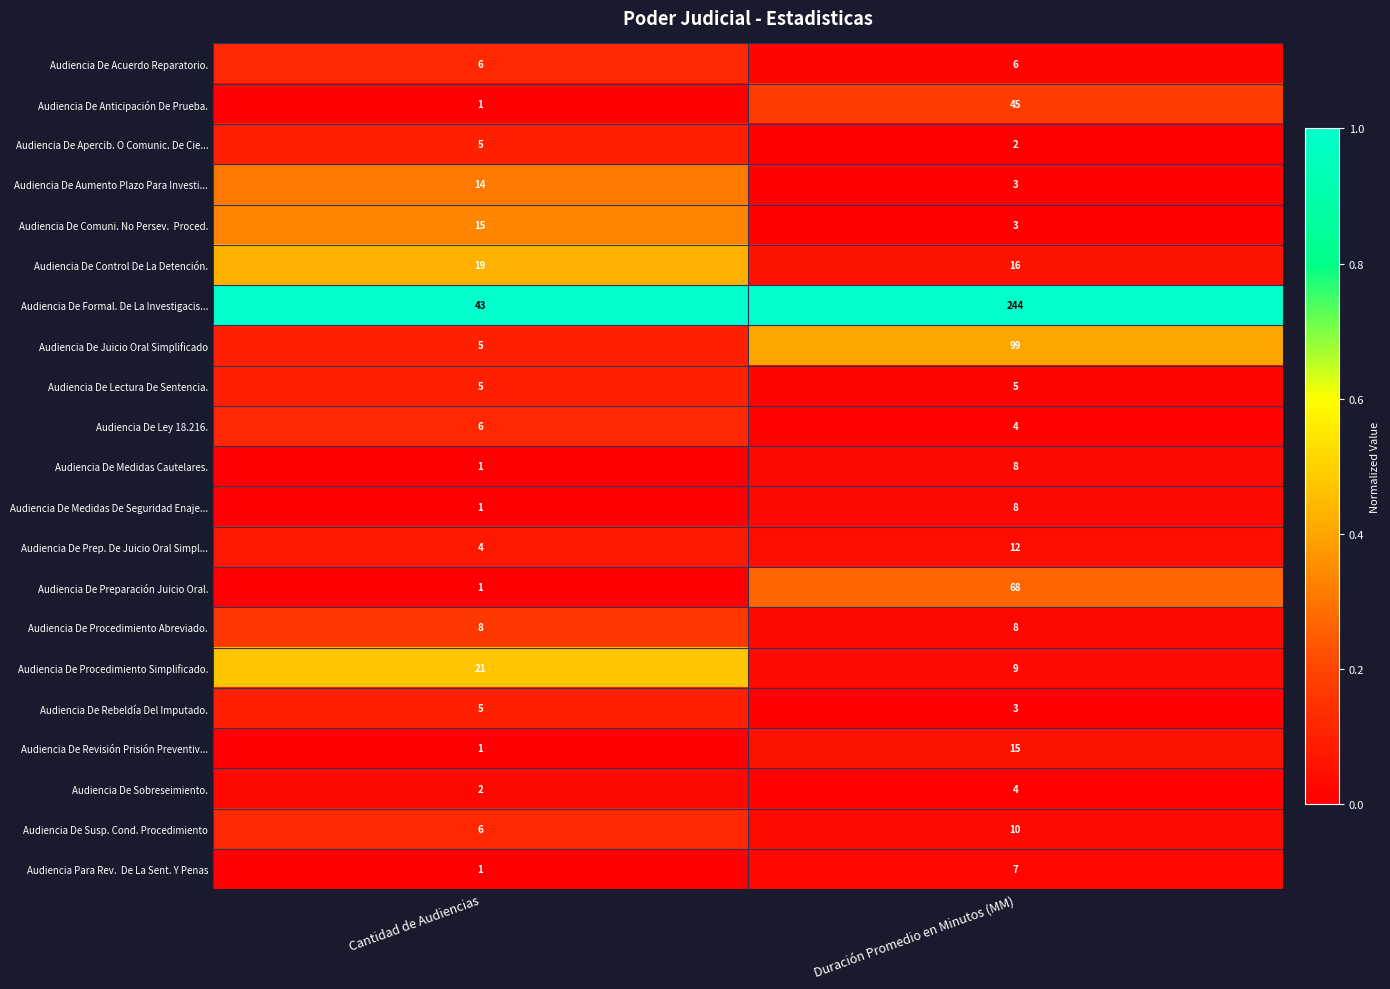

What is the sum of all Audiencia De Prep. De Juicio Oral Simpl... values?

16